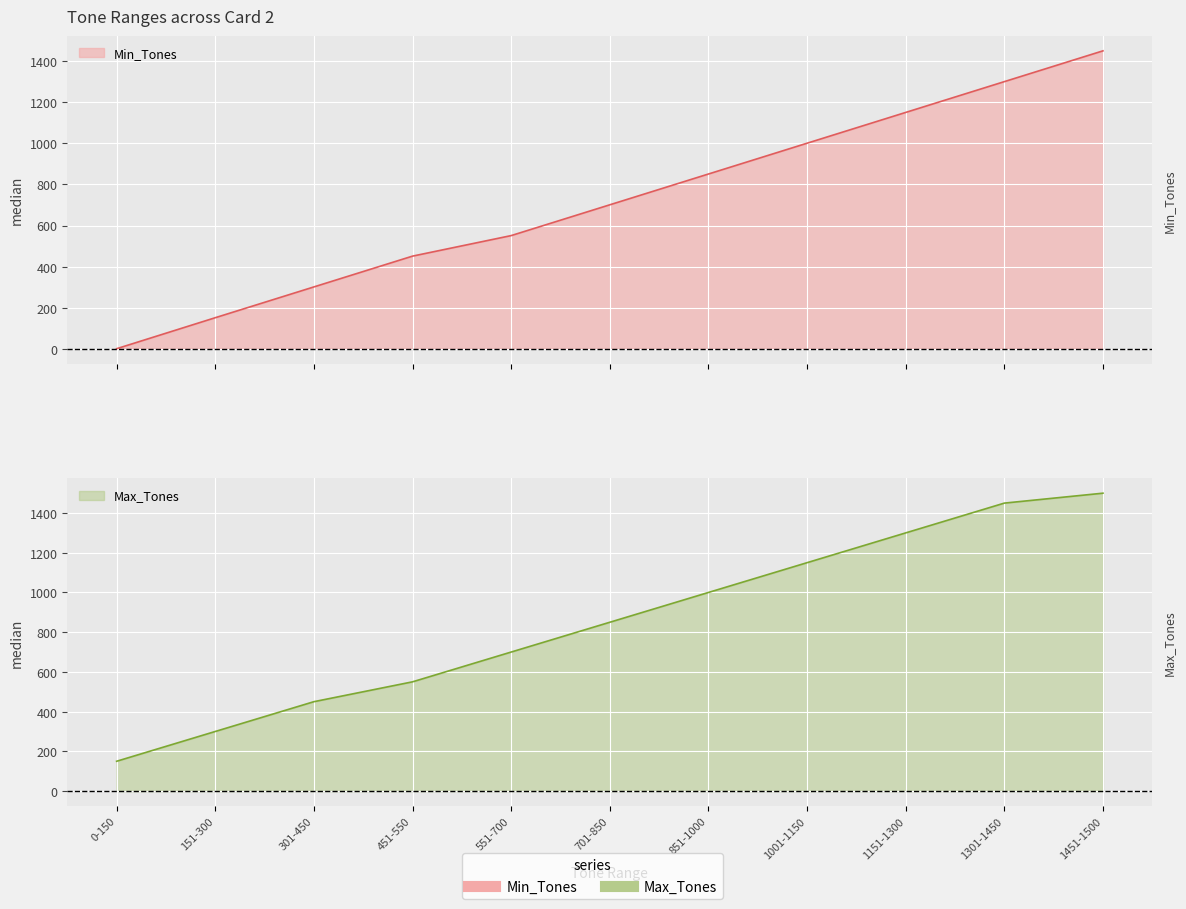

True or false: Max_Tones has more than 1 points higher than both neighbors.

False